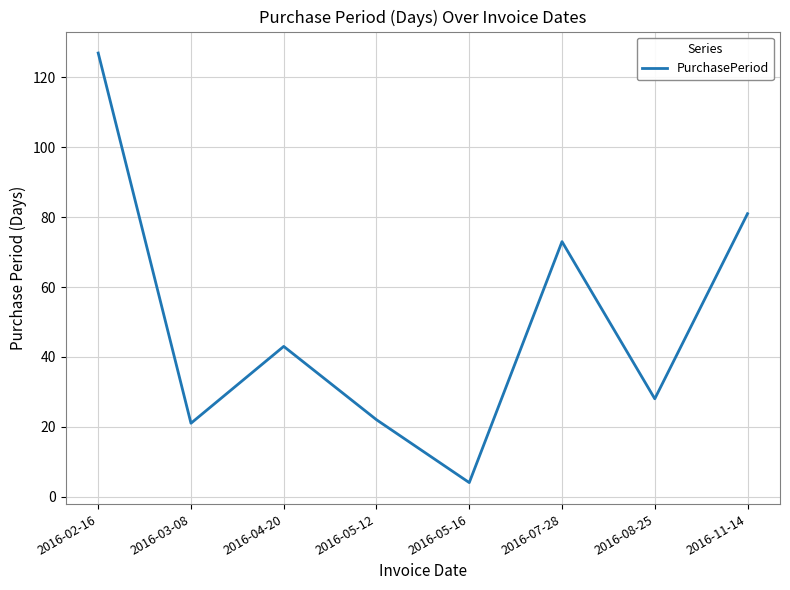

What is the sum of the values at 2016-05-16 and 2016-05-12?

26